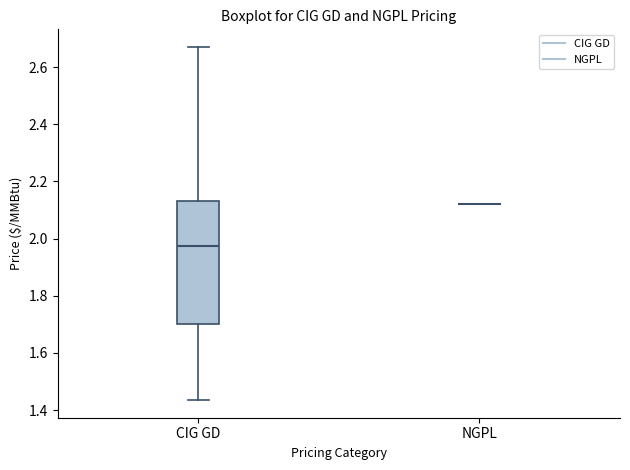

Which box is the tallest, from its lower edge to its upper edge?

CIG GD